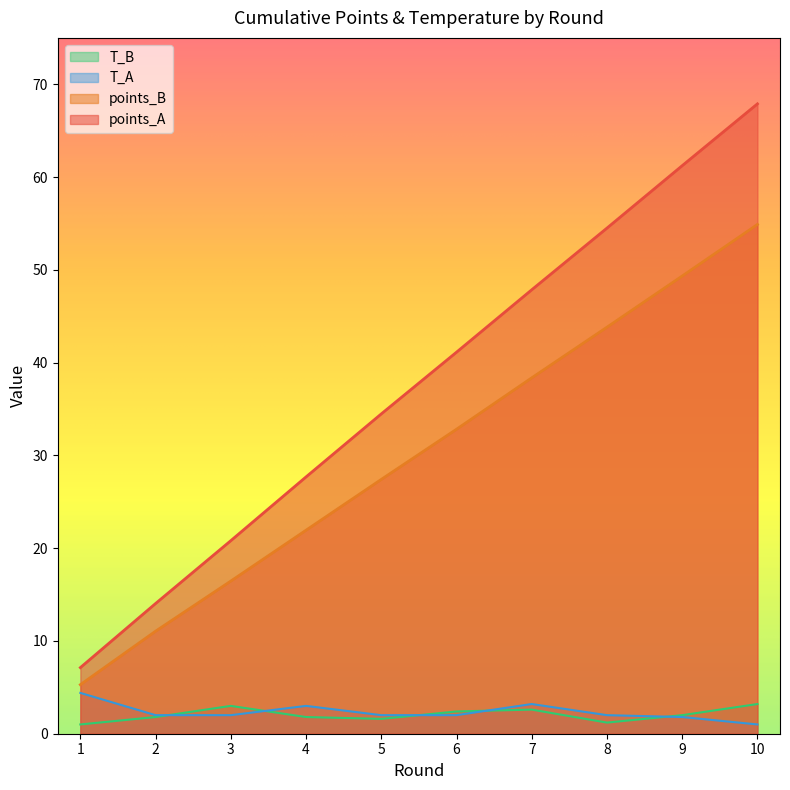

Reading right to left, list all the values displayed in this chart.

points_A: 67.9	61.2	54.5	47.9	41.1	34.5	27.7	20.8	14.0	7.1
points_B: 54.9	49.3	43.8	38.4	32.8	27.4	21.9	16.5	11.1	5.3
T_A: 1.0	1.8	2.0	3.2	2.0	2.0	3.0	2.0	2.0	4.4
T_B: 3.2	2.0	1.2	2.6	2.4	1.6	1.8	3.0	1.8	1.0